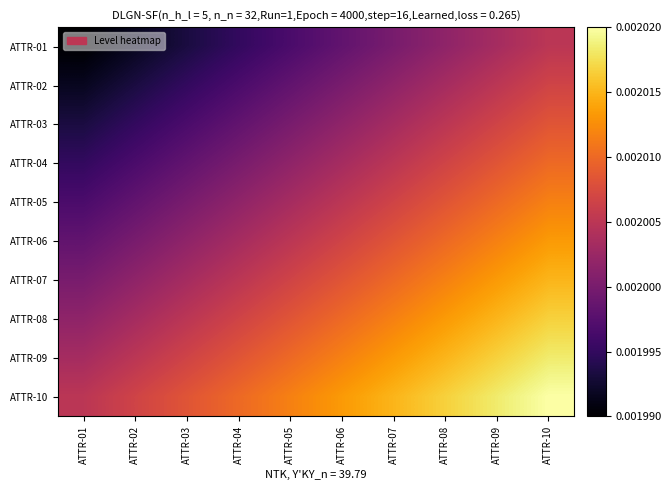

At ATTR-03, list the series in order from largest to smallest.

ATTR-10, ATTR-09, ATTR-08, ATTR-07, ATTR-06, ATTR-05, ATTR-04, ATTR-03, ATTR-02, ATTR-01